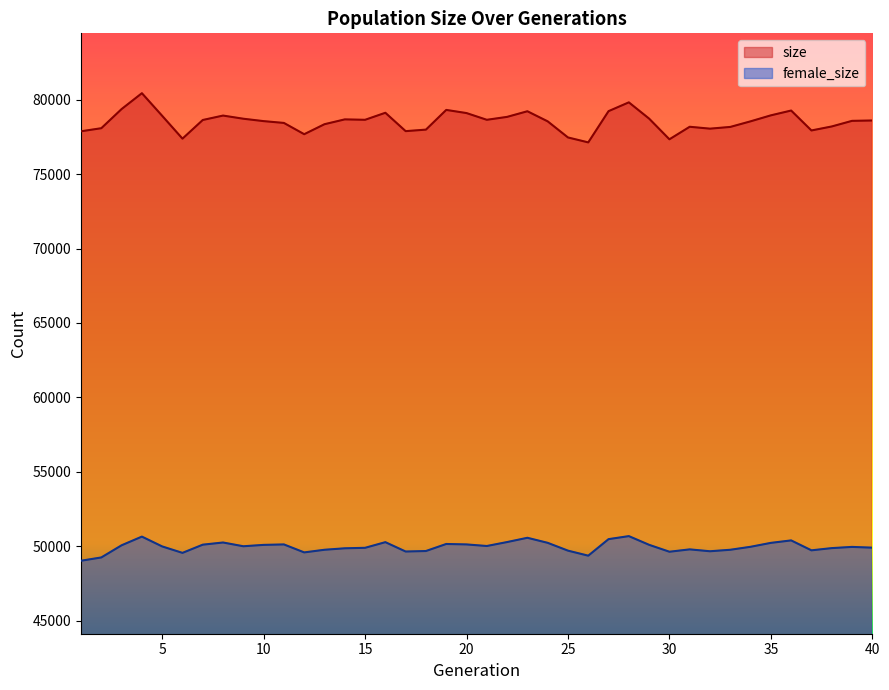

Rank the series at 22 from highest to lowest value.

size, female_size